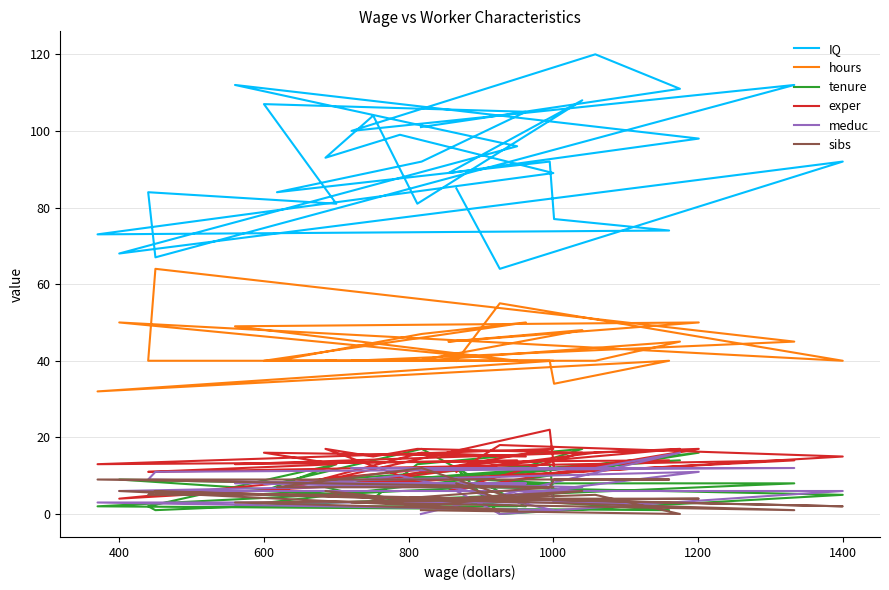

What is the sum of all exper values?

405